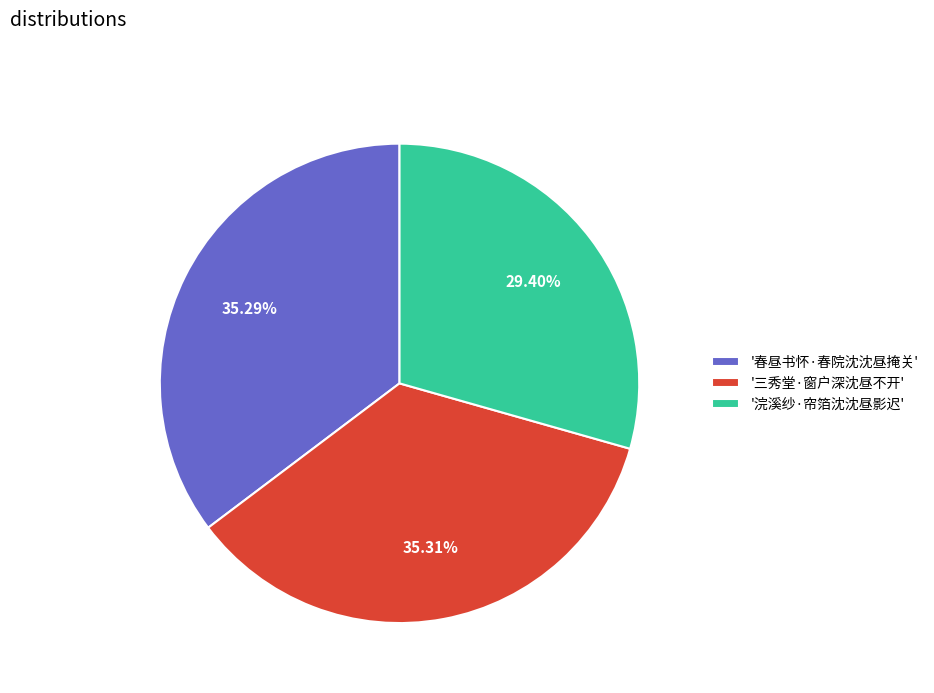

Is the sum of '浣溪纱·帘箔沈沈昼影迟' and '春昼书怀·春院沈沈昼掩关' greater than half?

Yes